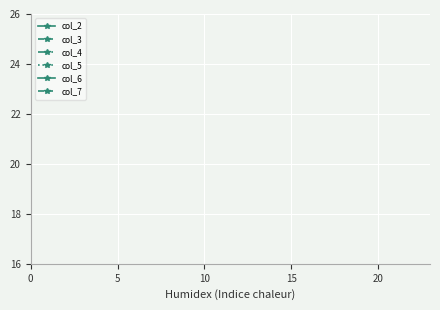

True or false: col_5 has more than 1 points higher than both neighbors.

False